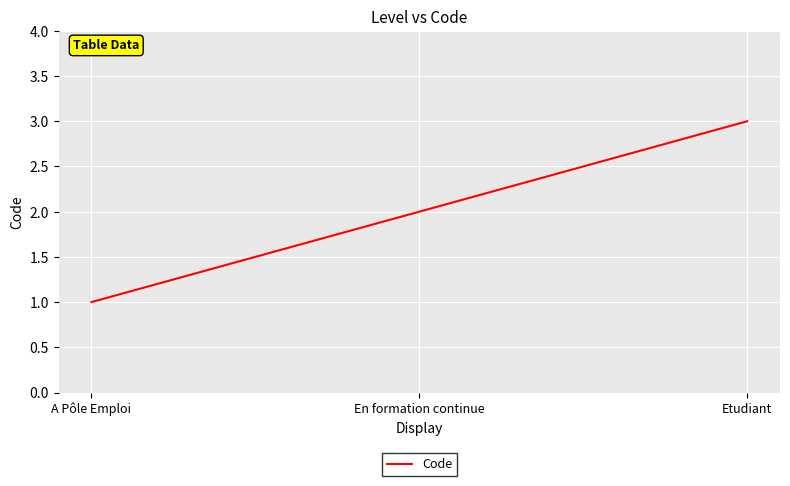

Count the values in the range 1 to 3.

3